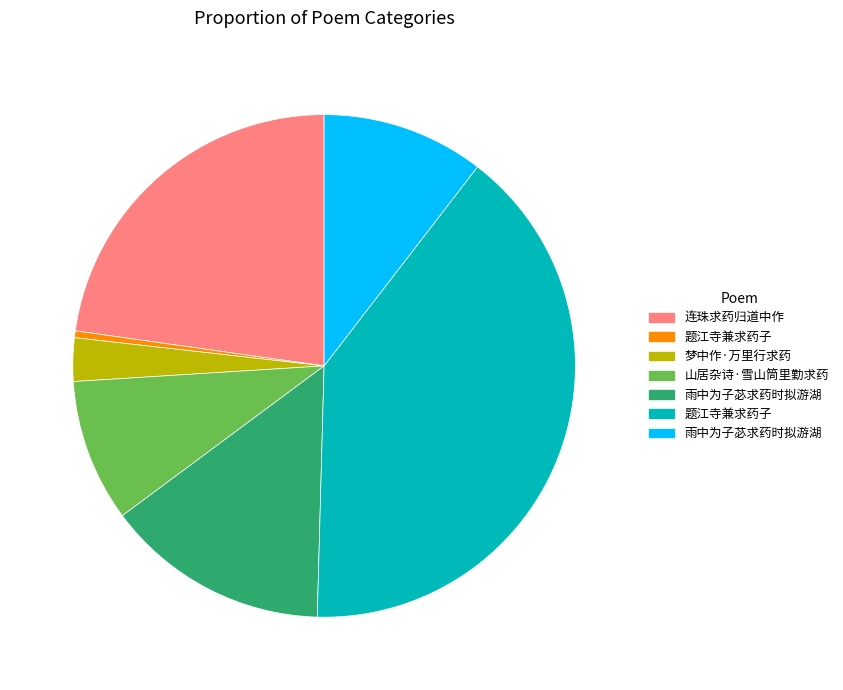

Is there any slice that represents more than half of the pie?

No